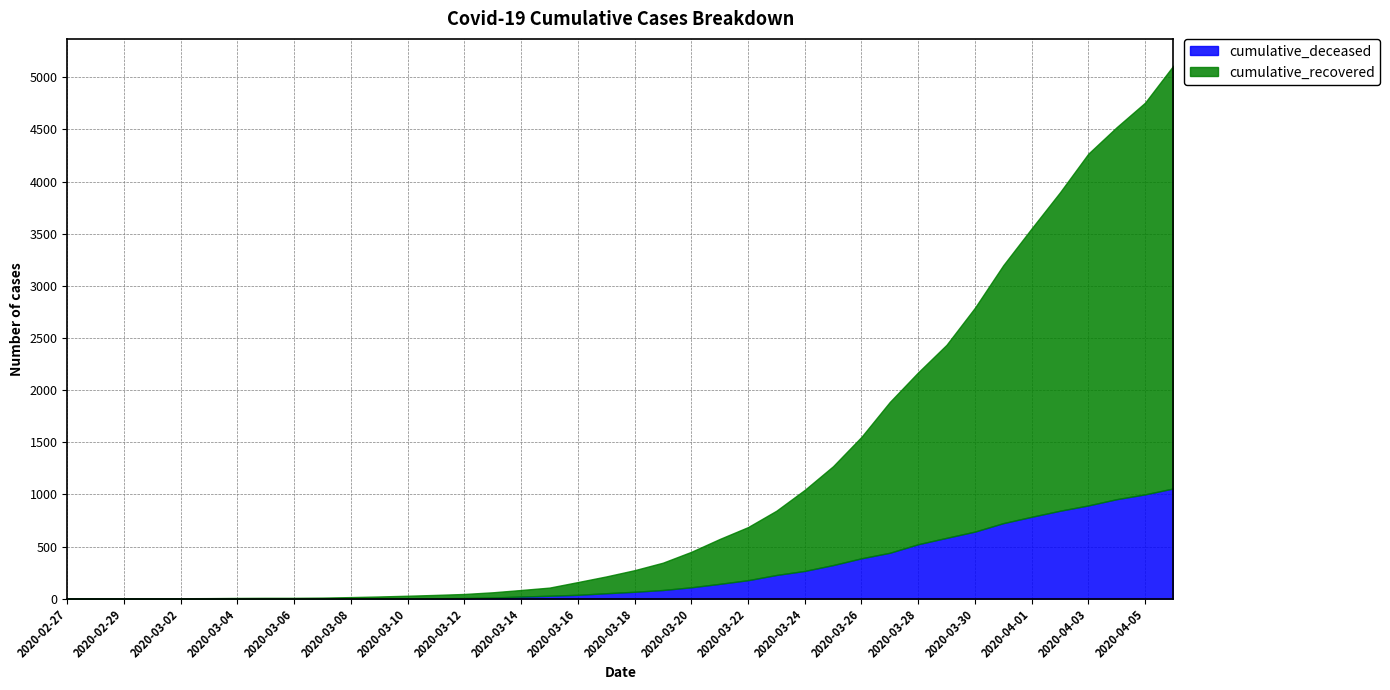

Which label corresponds to the largest value in the chart?

2020-04-06